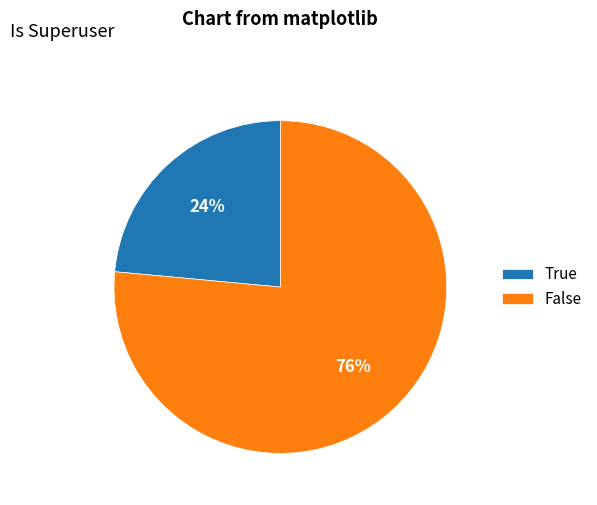

Which category has the smallest portion of the pie?

True